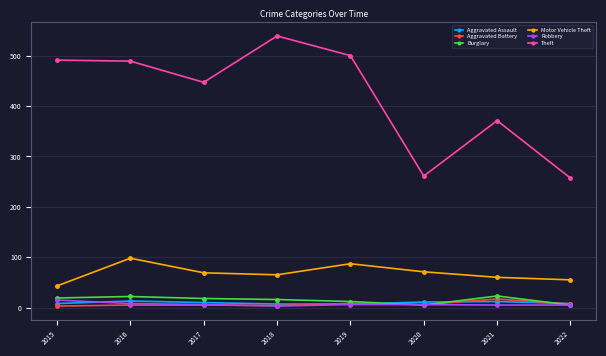

What is the maximum value for Robbery?

15